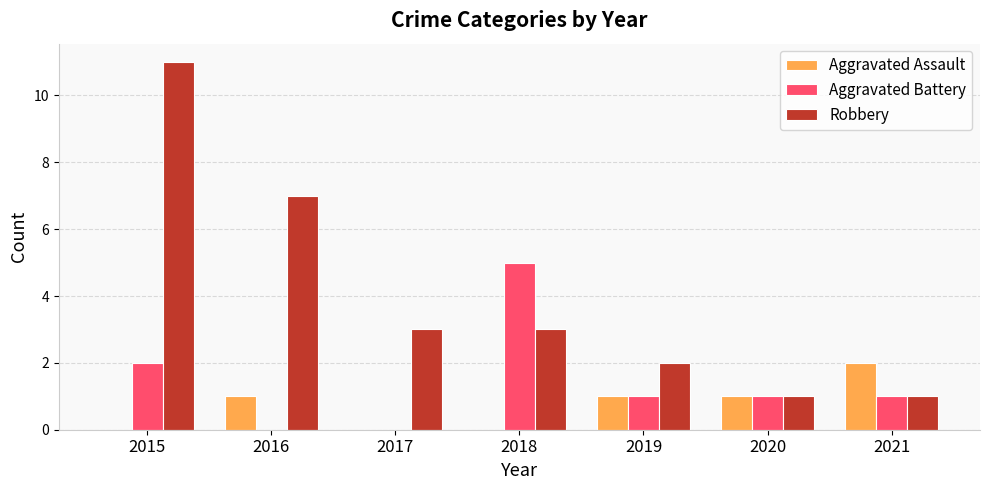

Which series changed the most between 2018 and 2019?

Aggravated Battery